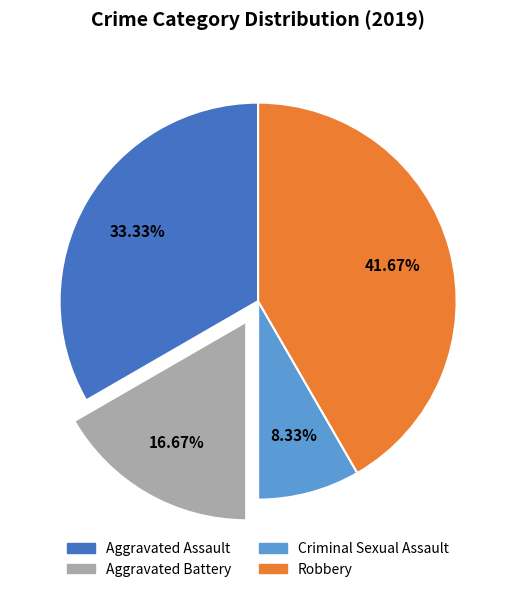

True or false: Aggravated Assault accounts for 27% of the total.

False